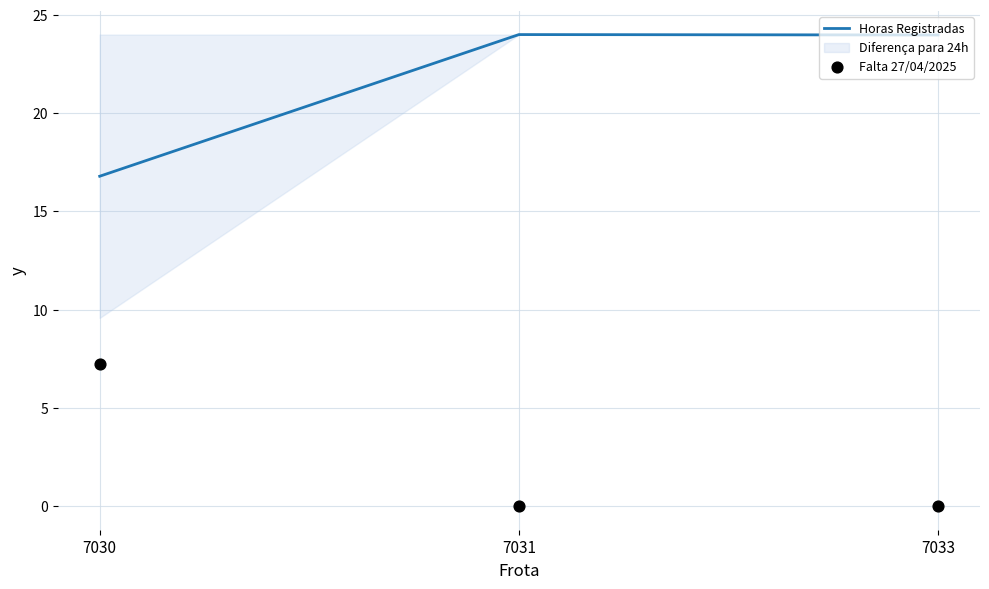

What is the total value across all series at 7031?

24.0